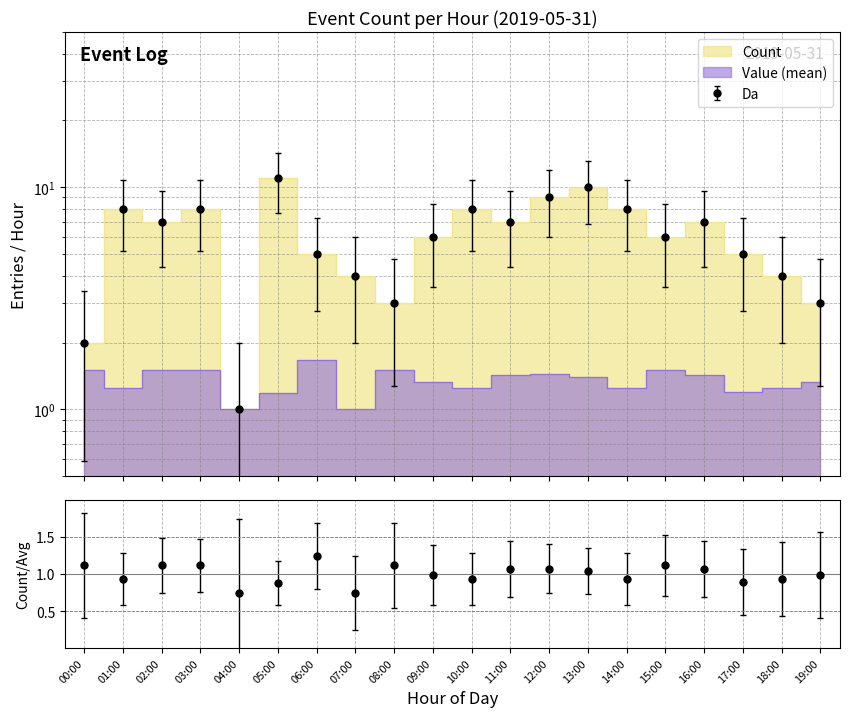

True or false: Value and Count intersect in this chart.

False